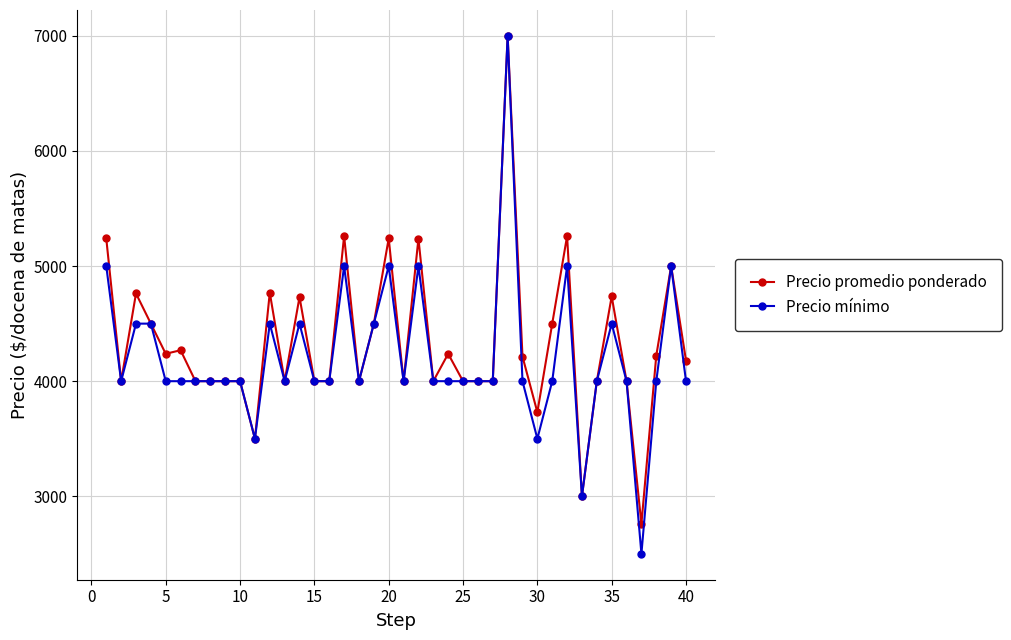

What is the minimum value shown in the chart?

2500